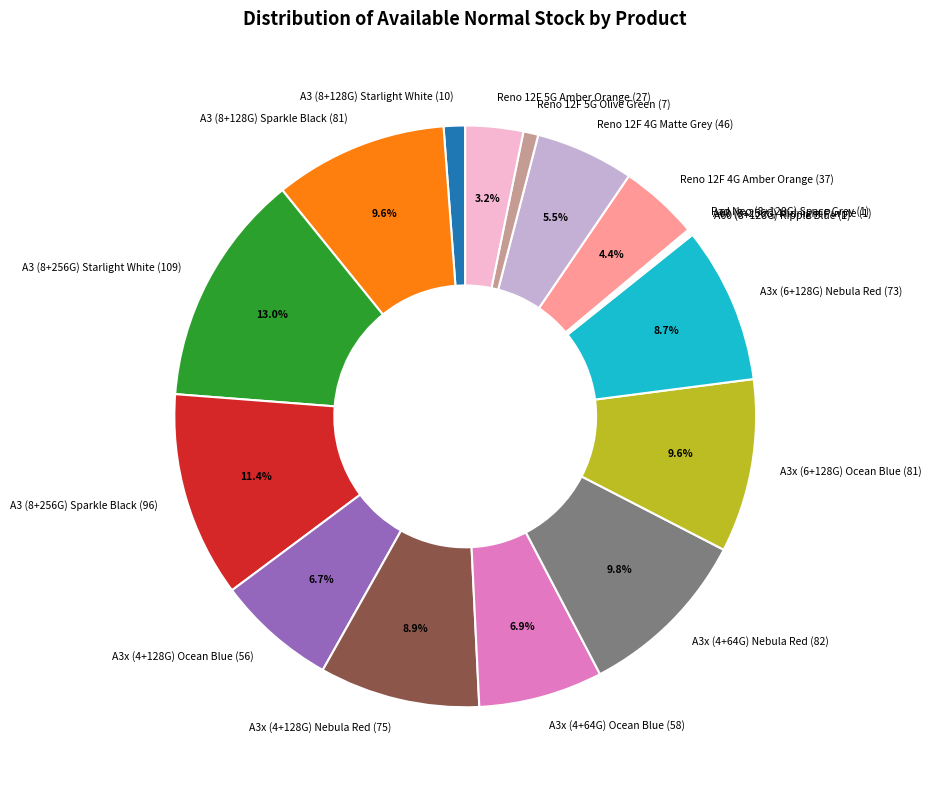

To the nearest percent, what portion does Reno 12F 5G Amber Orange represent?

3%